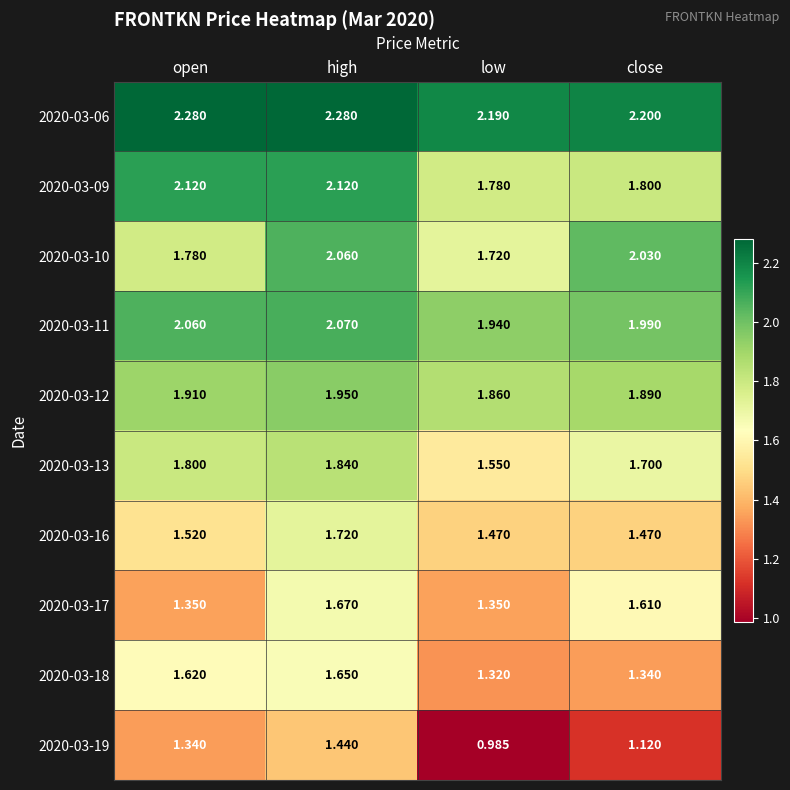

Rank the series by their maximum value, from lowest to highest.

2020-03-19, 2020-03-18, 2020-03-17, 2020-03-16, 2020-03-13, 2020-03-12, 2020-03-10, 2020-03-11, 2020-03-09, 2020-03-06